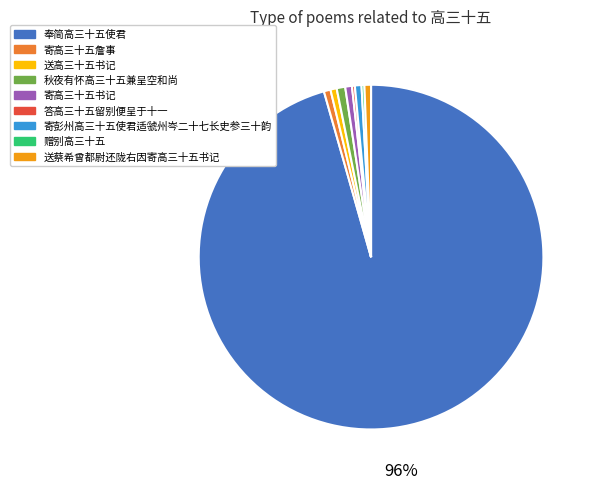

To the nearest percent, what is the average slice percentage?

11%